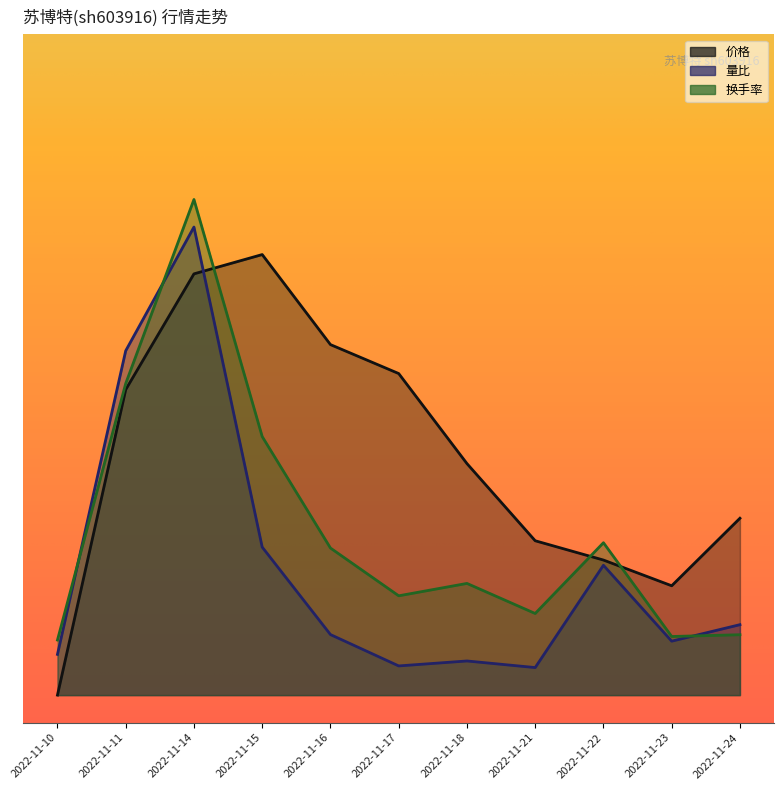

Which series has the widest spread of values?

价格